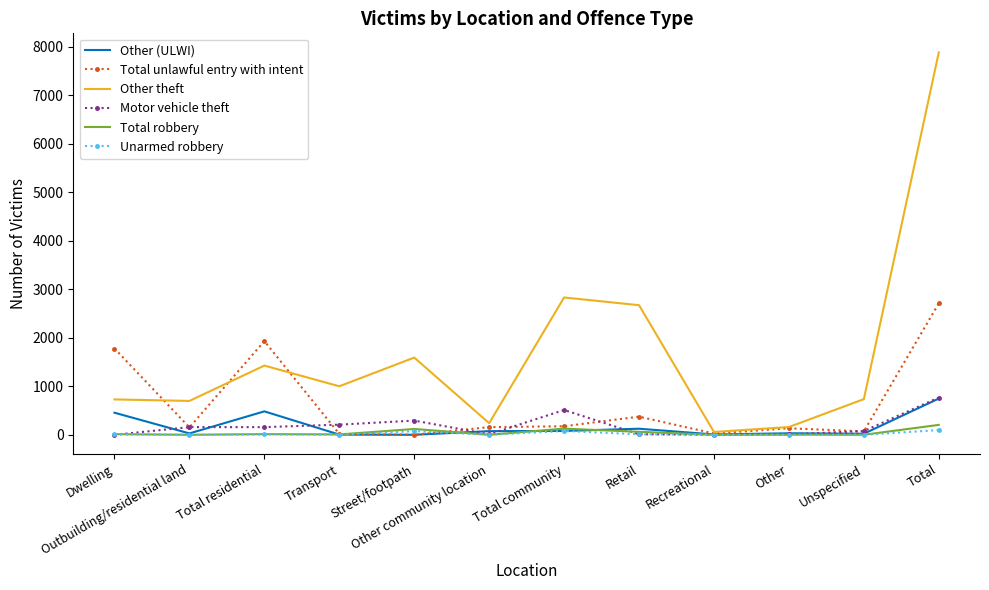

Is it true that Other theft equals 2831 at Total community?

True